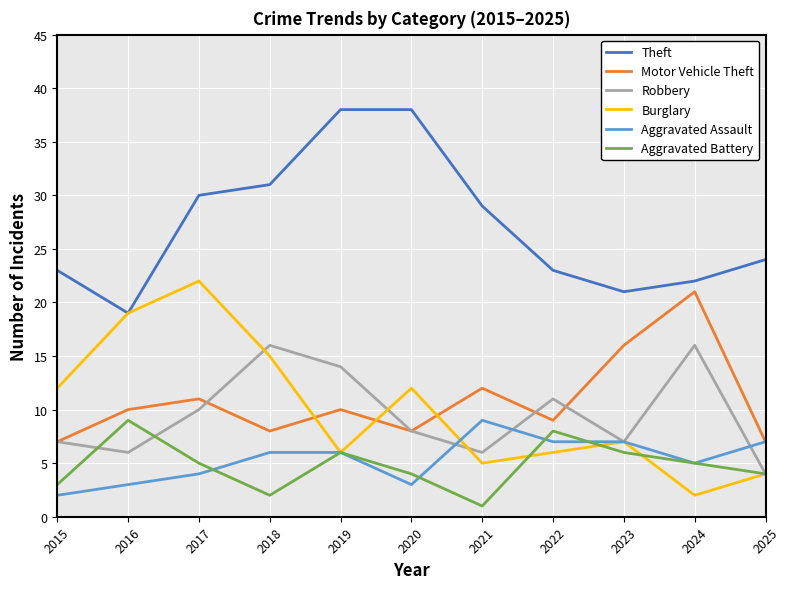

True or false: Motor Vehicle Theft and Burglary cross at least once.

True